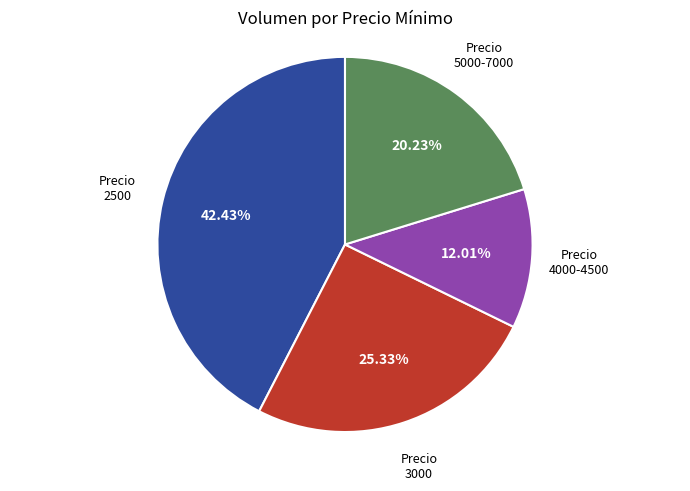

Does any single category account for the majority?

No